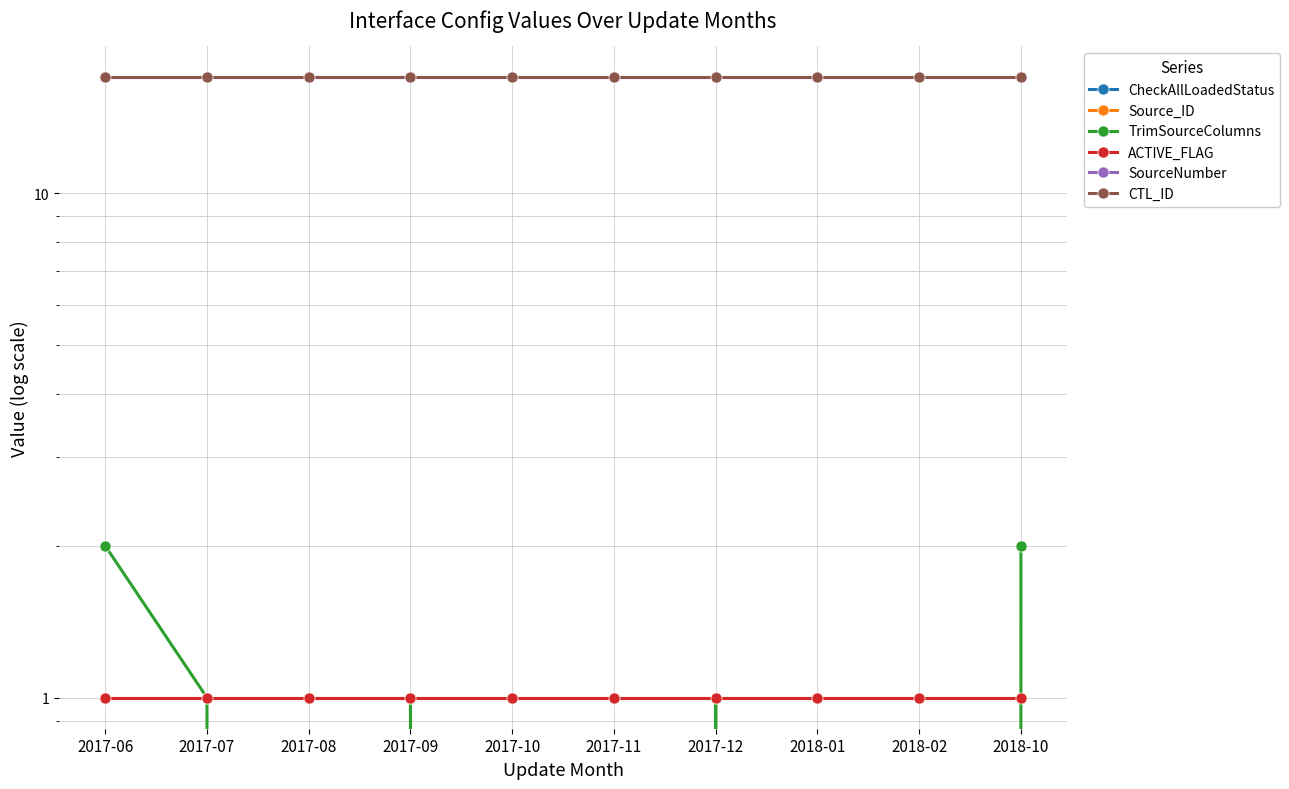

Is the value of ACTIVE_FLAG at 2018-02 greater than the value of TrimSourceColumns at 2017-06?

No